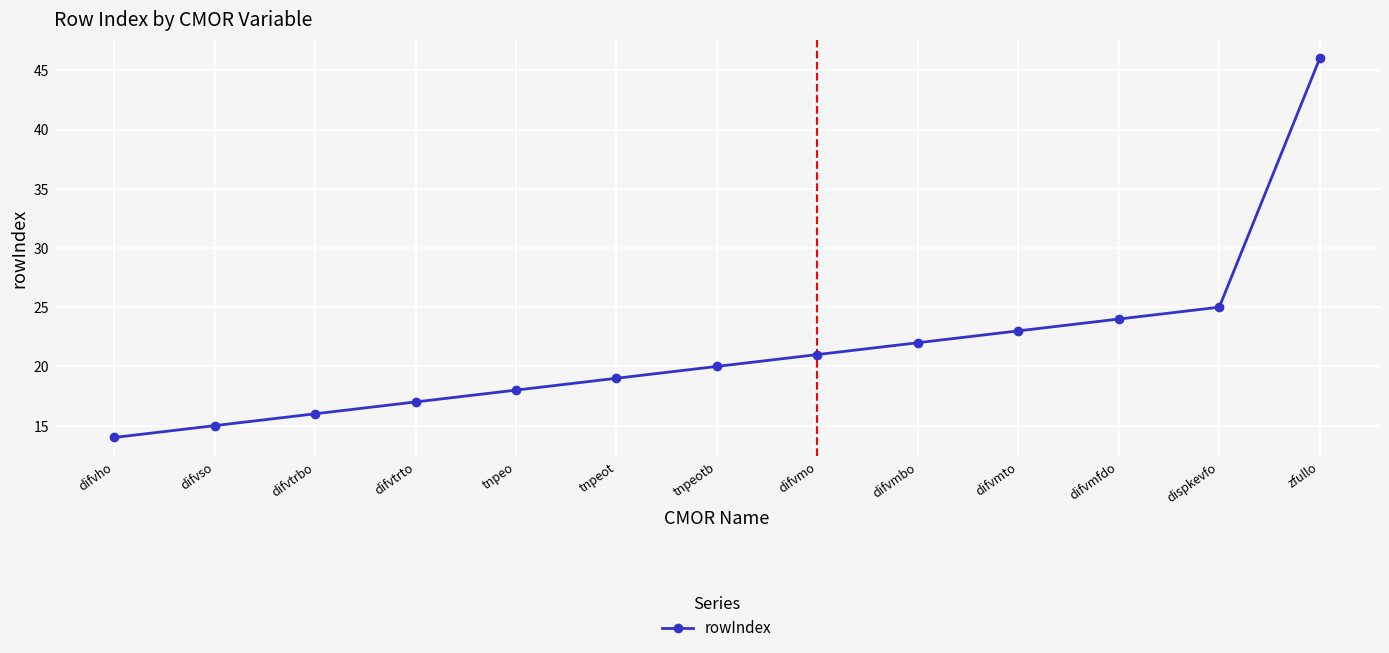

What is the change in value from difvmto to difvmfdo?

+1